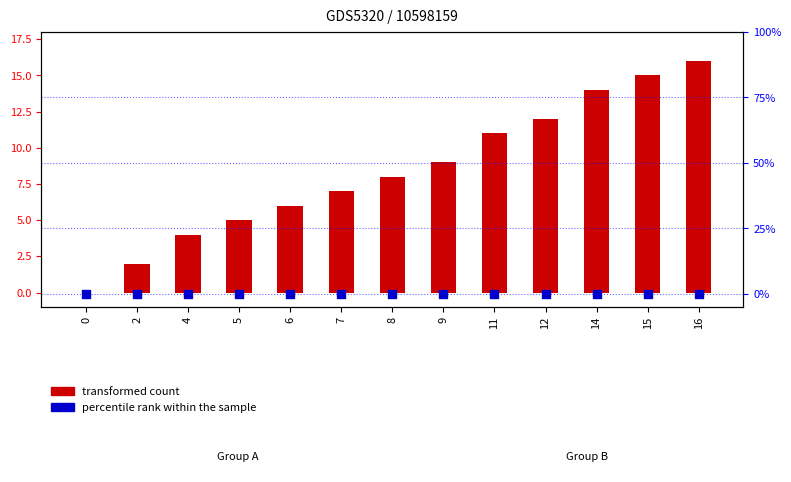

What is the total value across all series at 14?

14